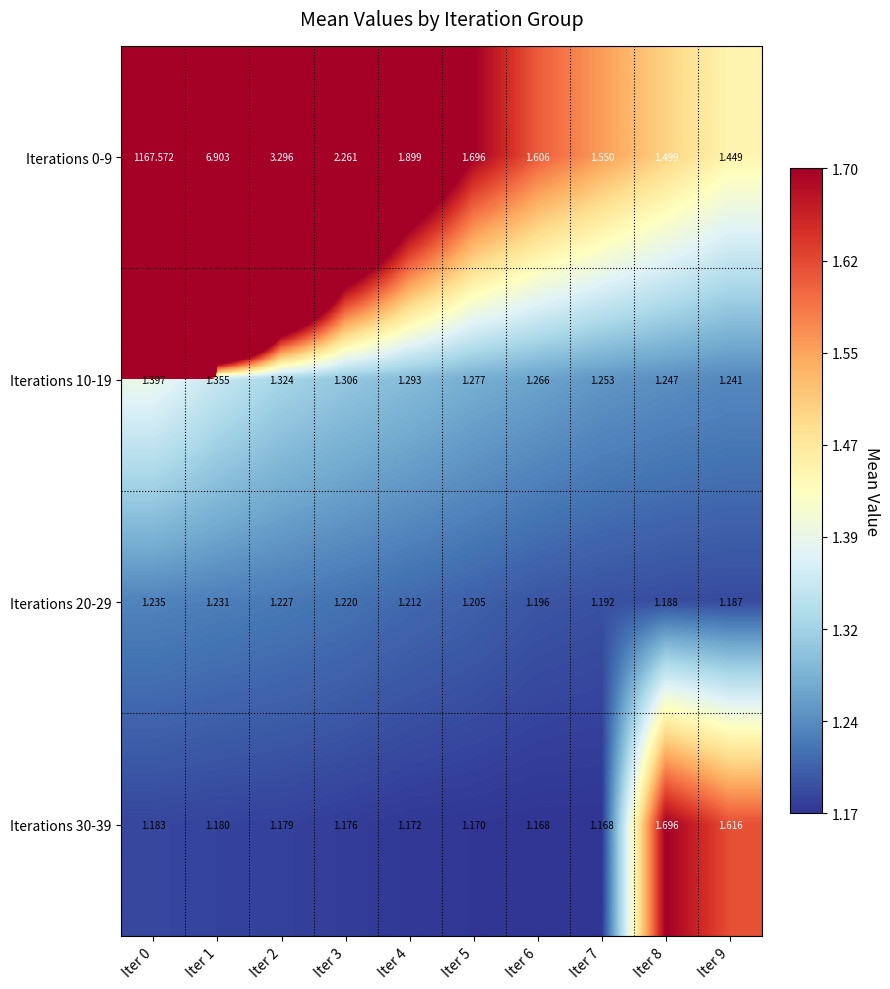

What is the spread (max minus min) of values at Iter 0?

1166.4